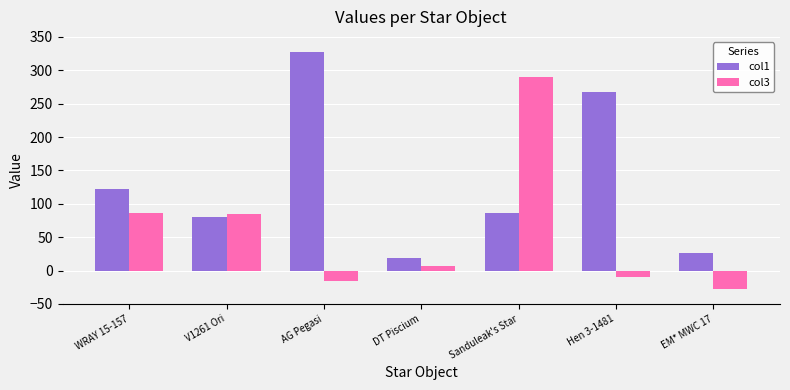

True or false: col1 has a value of 327.8 at AG Pegasi.

True